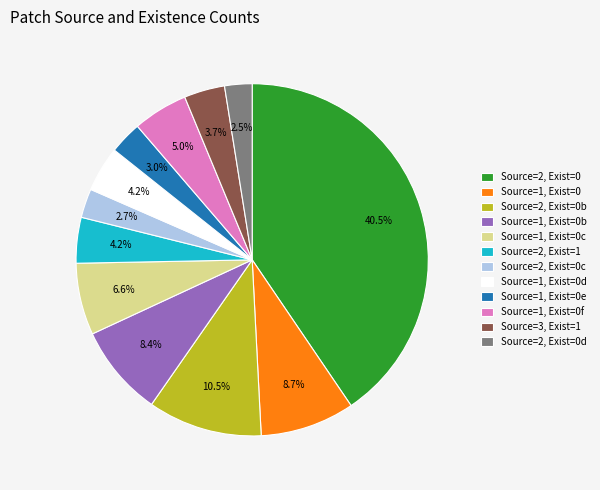

Between Source=2, Exist=1 and Source=2, Exist=0, which is larger?

Source=2, Exist=0